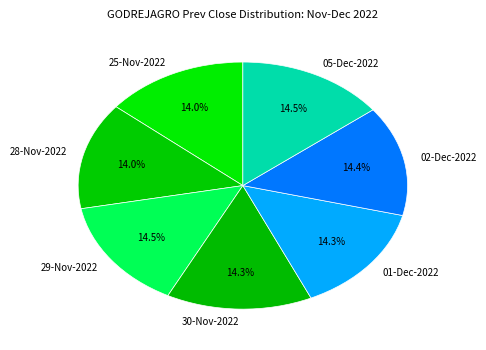

To the nearest percent, what is the combined percentage of 29-Nov-2022 and 01-Dec-2022?

29%